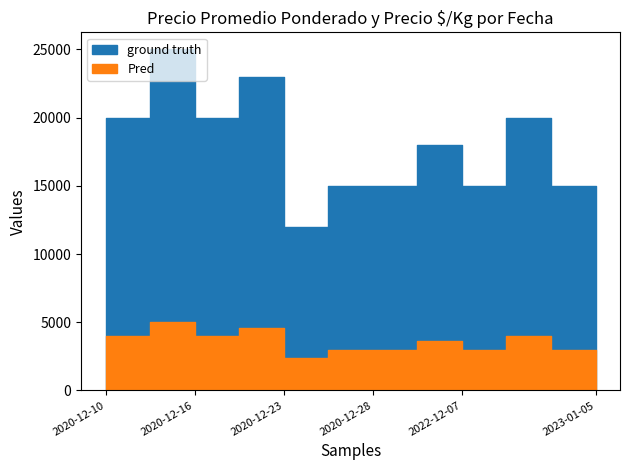

How many data points in ground truth are above 18000?

5